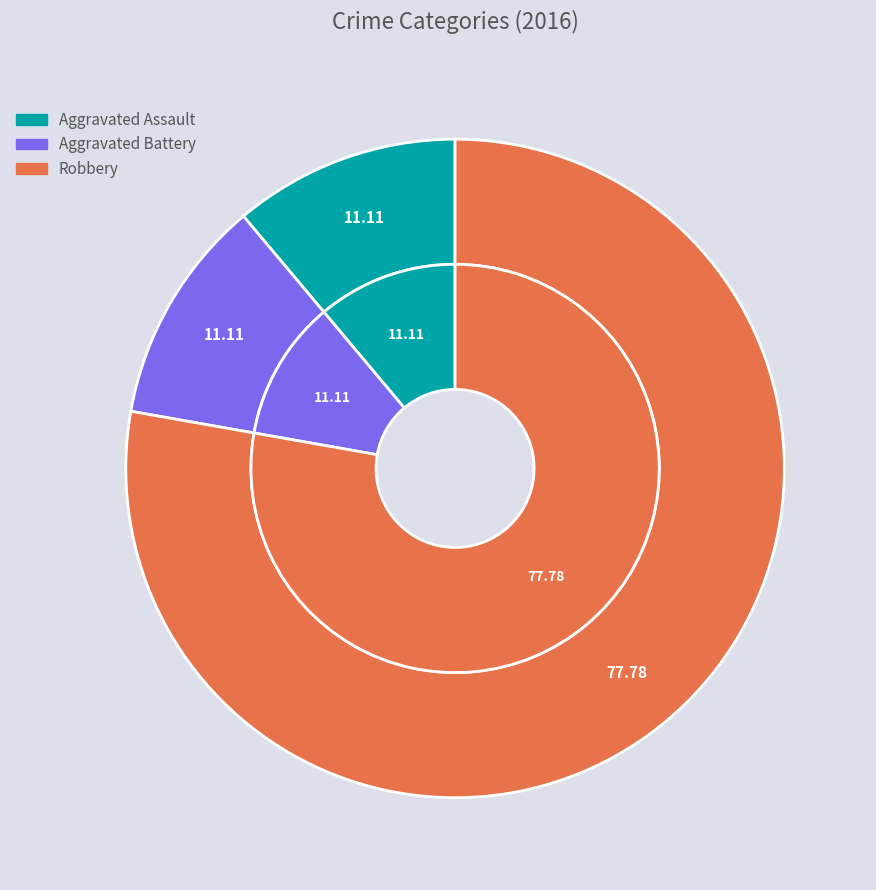

What is the total percentage of Aggravated Battery and Aggravated Assault?

22.2%